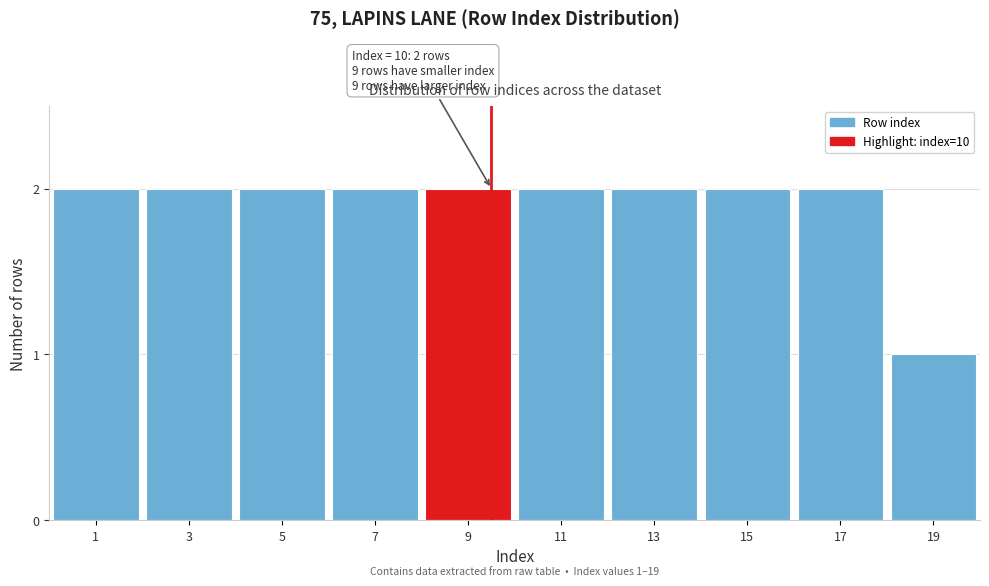

Reading right to left, list all the values displayed in this chart.

19=1	17=2	15=2	13=2	11=2	9=2	7=2	5=2	3=2	1=2